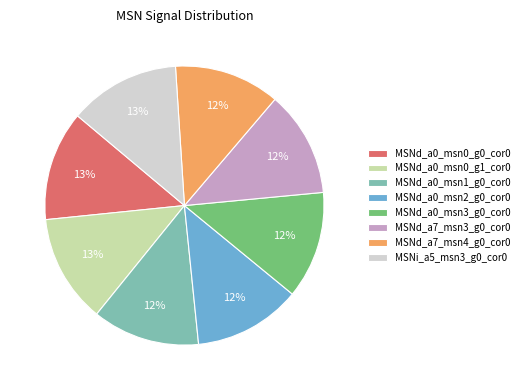

Is MSNd_a0_msn0_g1_cor0 the majority of the pie?

No